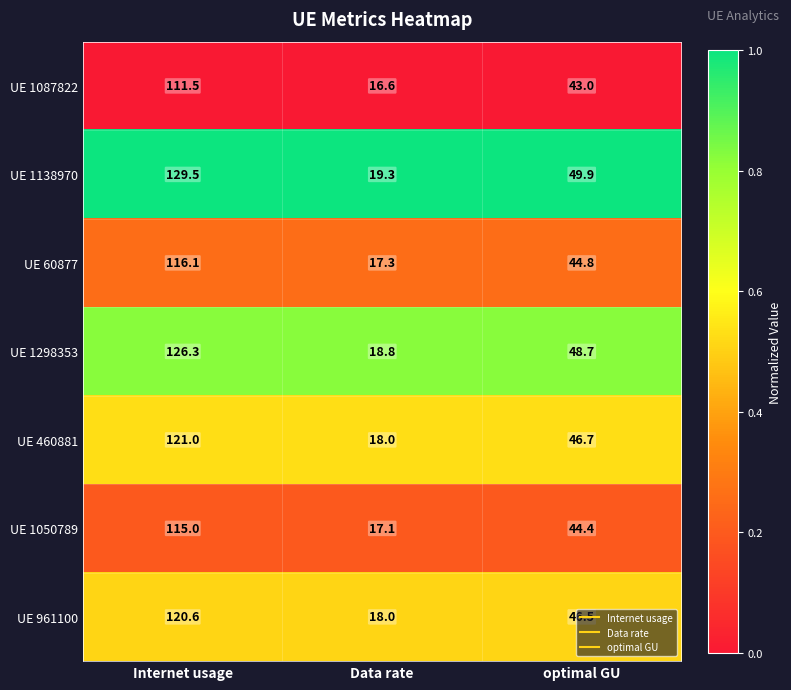

What is the difference between the highest and lowest values at Internet usage?

18.0